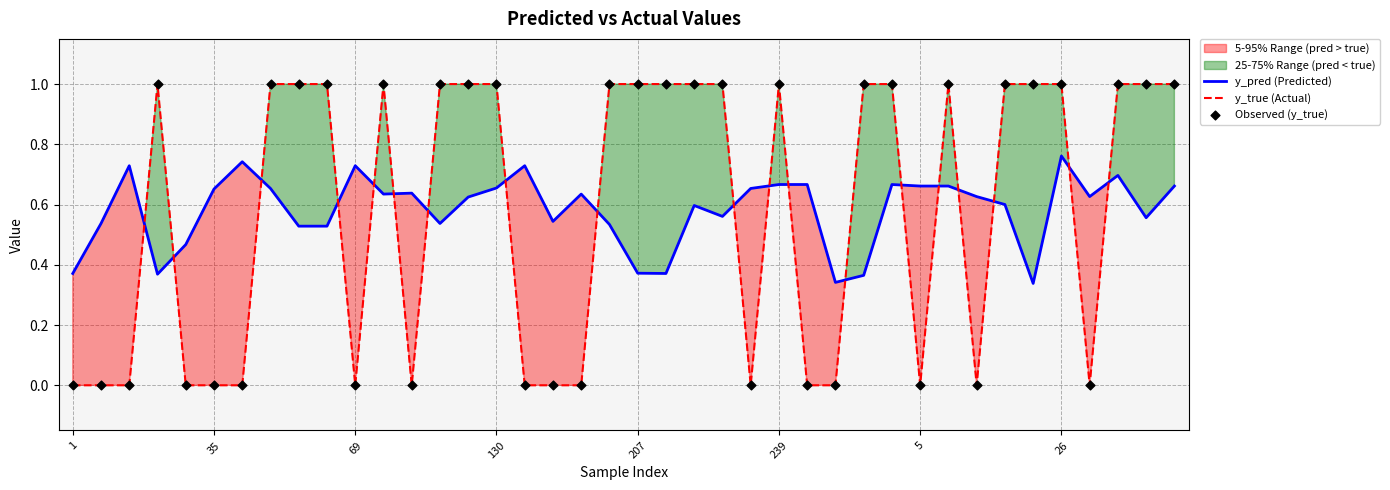

True or false: y_pred (Predicted) and y_true (Actual) cross at least once.

True